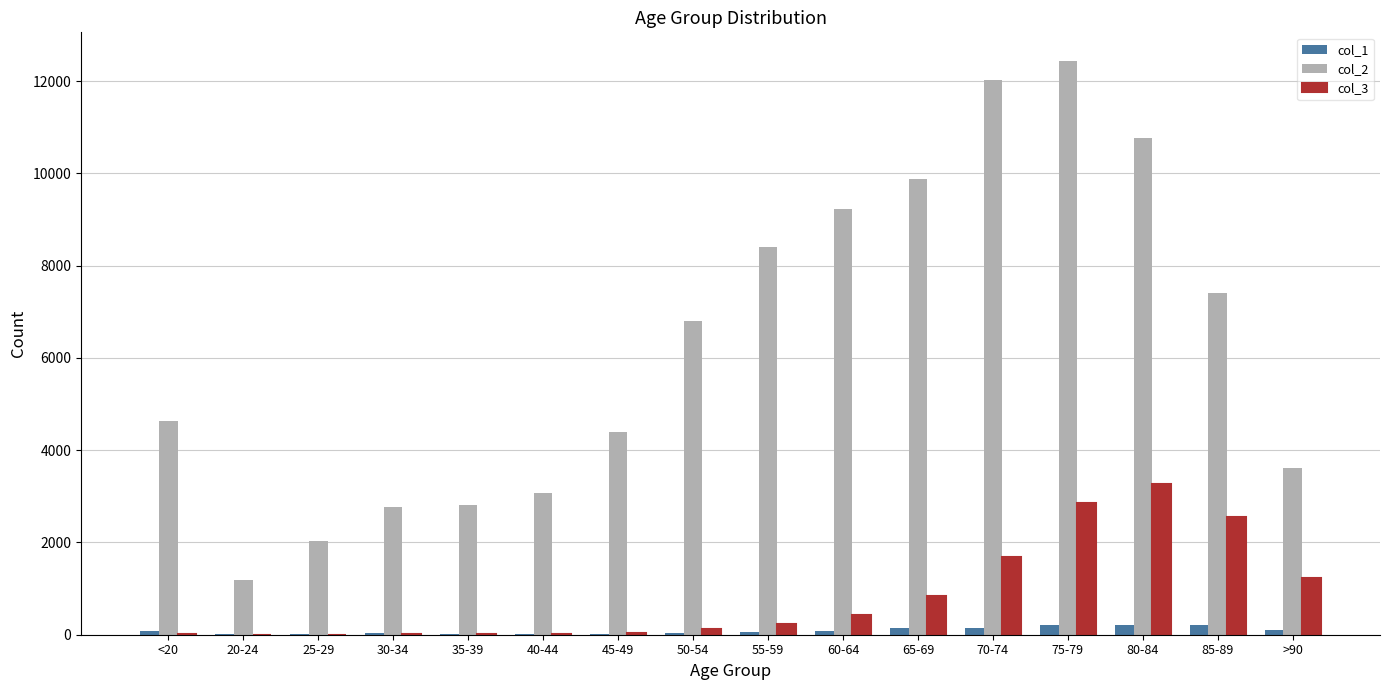

Which category has the highest value in the col_3 series?

80-84